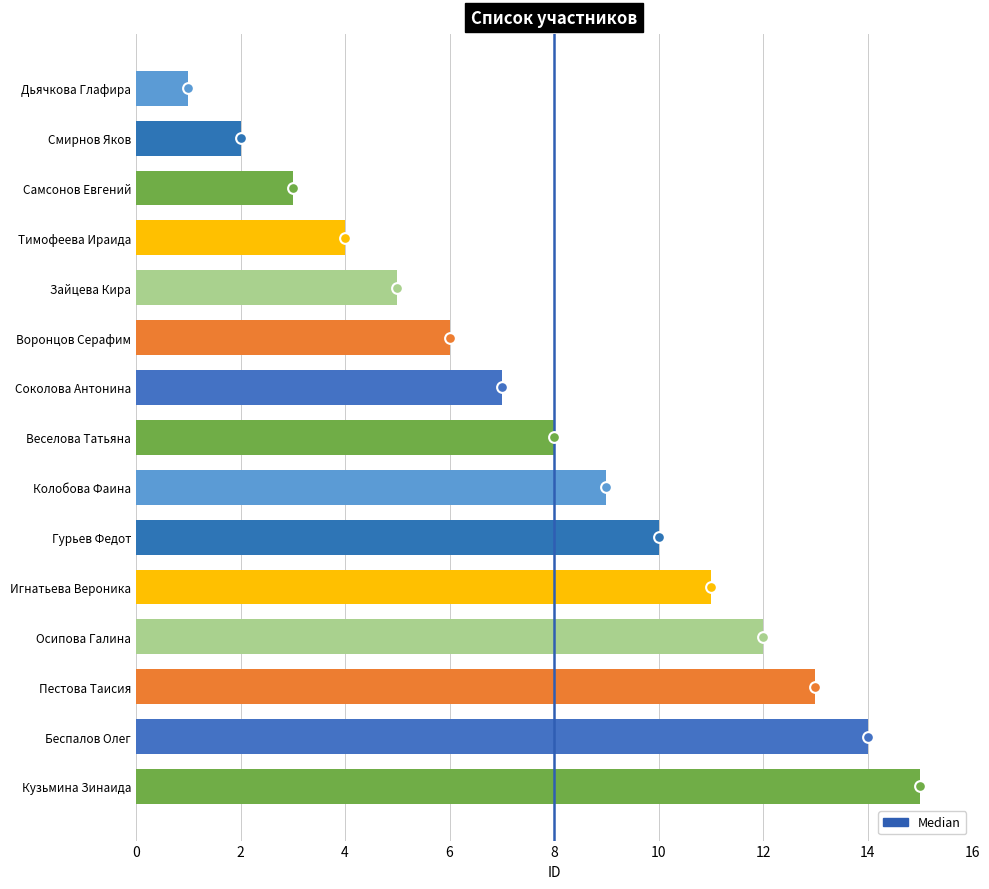

What is the change in value from Колобова Фаина to Гурьев Федот?

+1